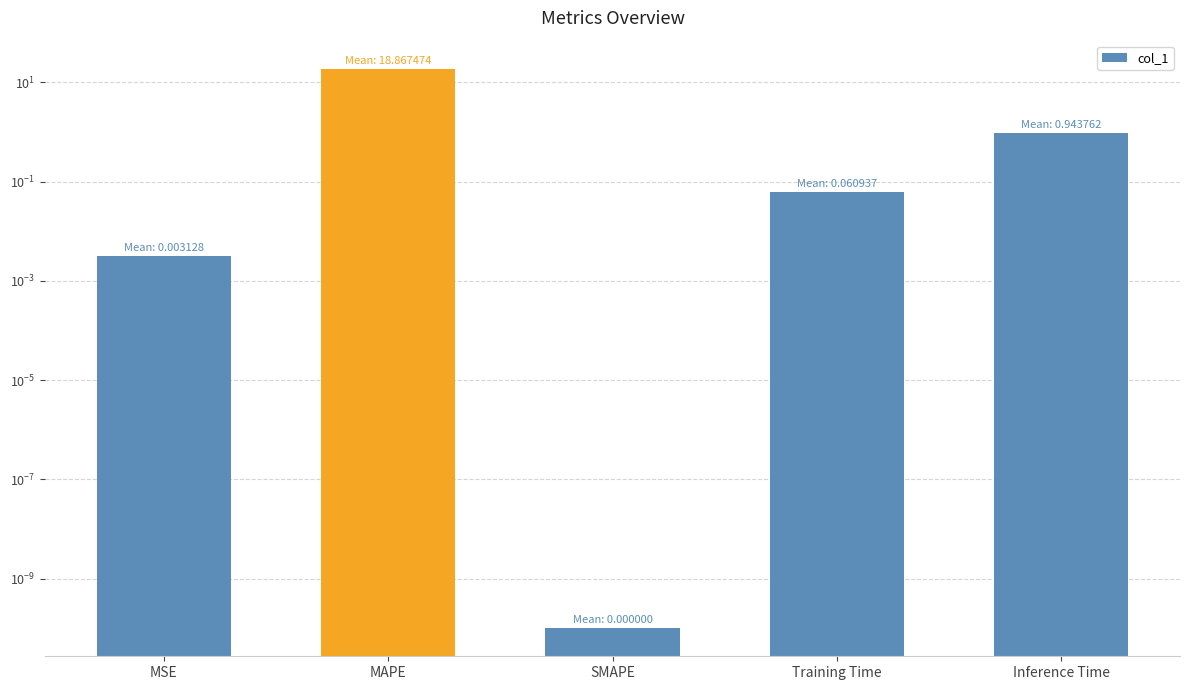

How many bars are there in total?

5